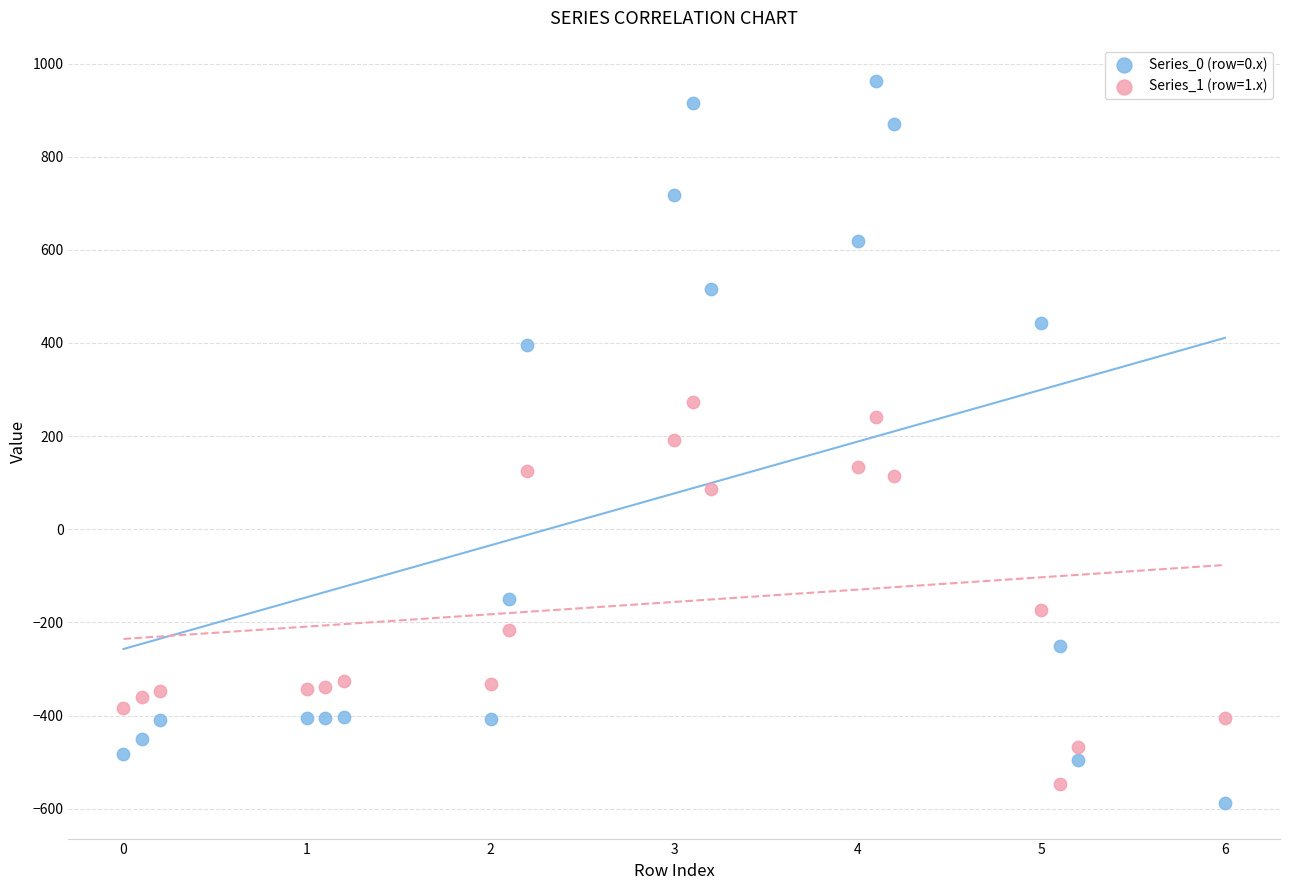

Across all data points, what is the range of Y values (max minus min)?

1549.3